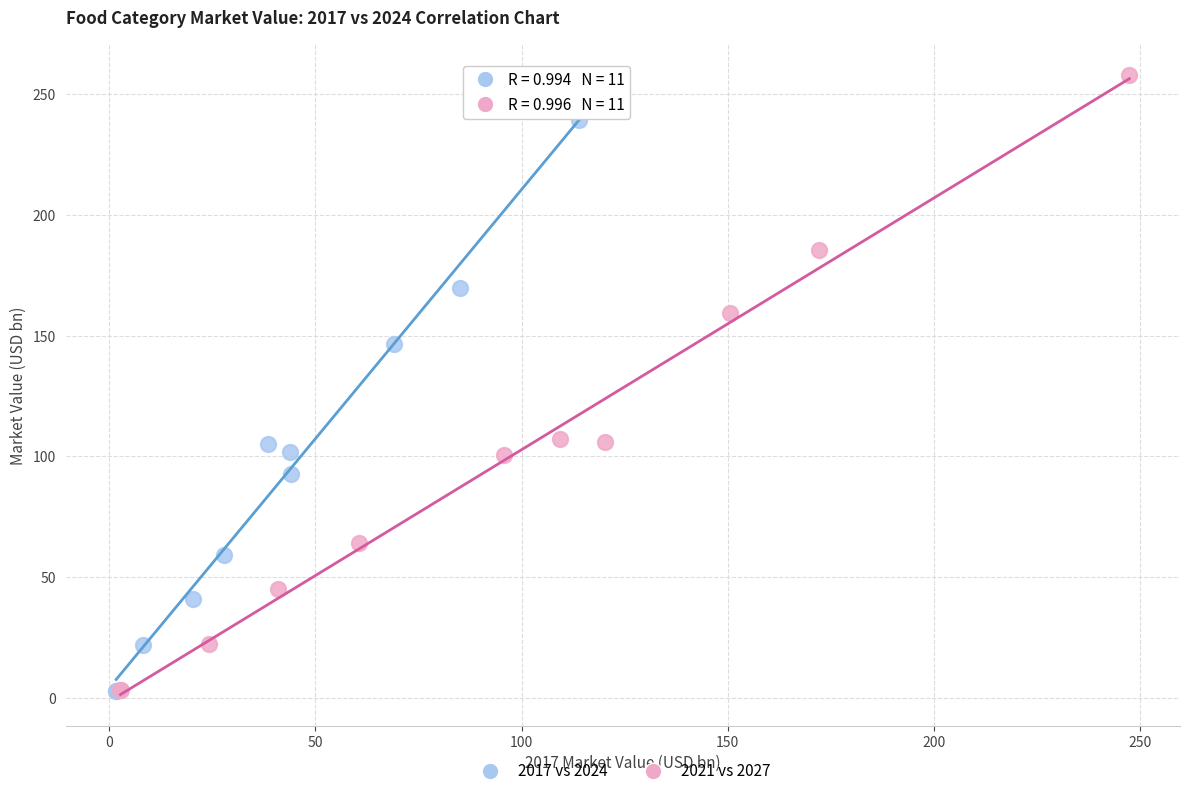

Which series has the largest Y range (max minus min)?

2021 vs 2027